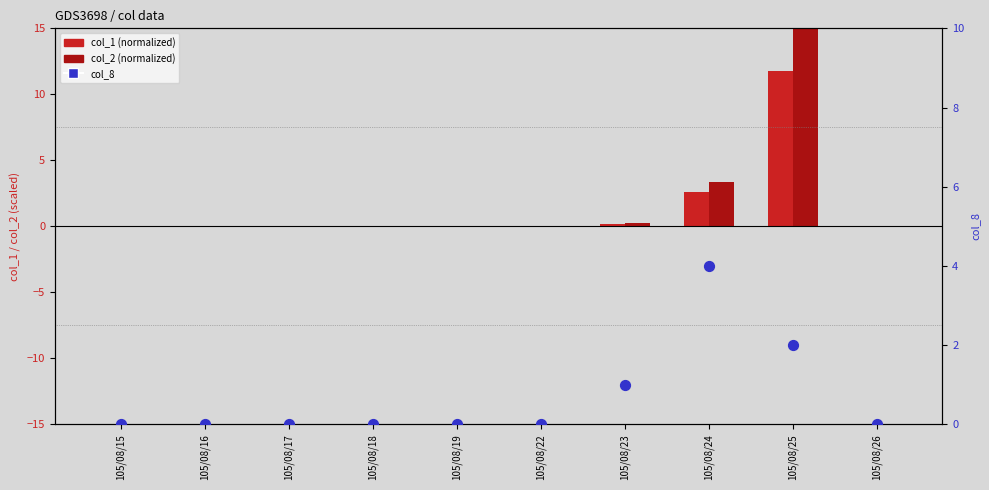

What are all the series names shown in the legend?

col_1, col_2, col_8